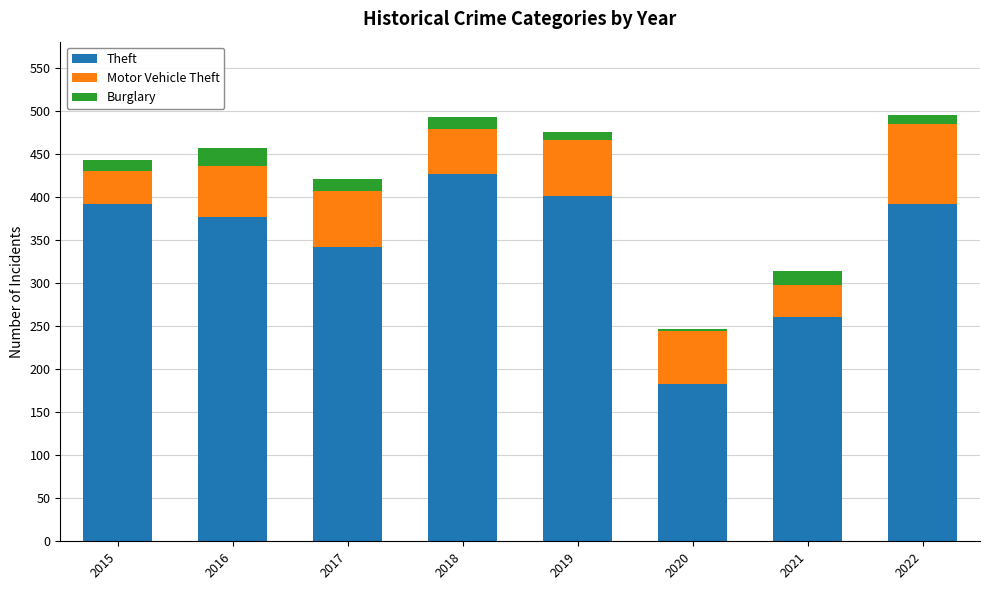

True or false: Theft has a value of 426 at 2018.

True